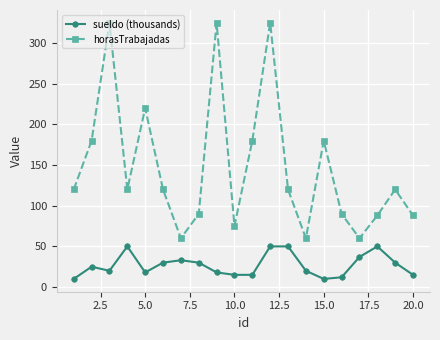

Rank the series by their average value, from lowest to highest.

sueldo (thousands), horasTrabajadas